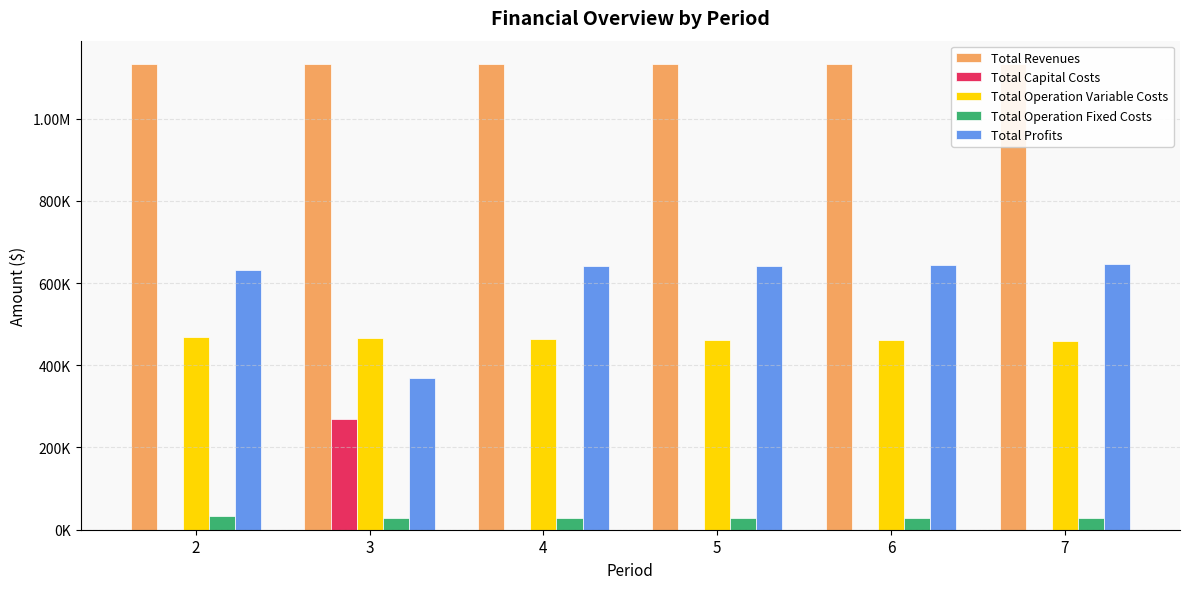

Is it true that Total Capital Costs equals 268800.0 at 3?

True